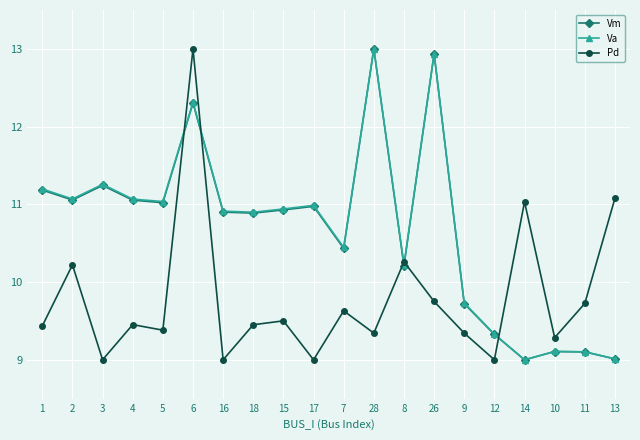

The value of Va at 2 is 11.1. True or false?

True